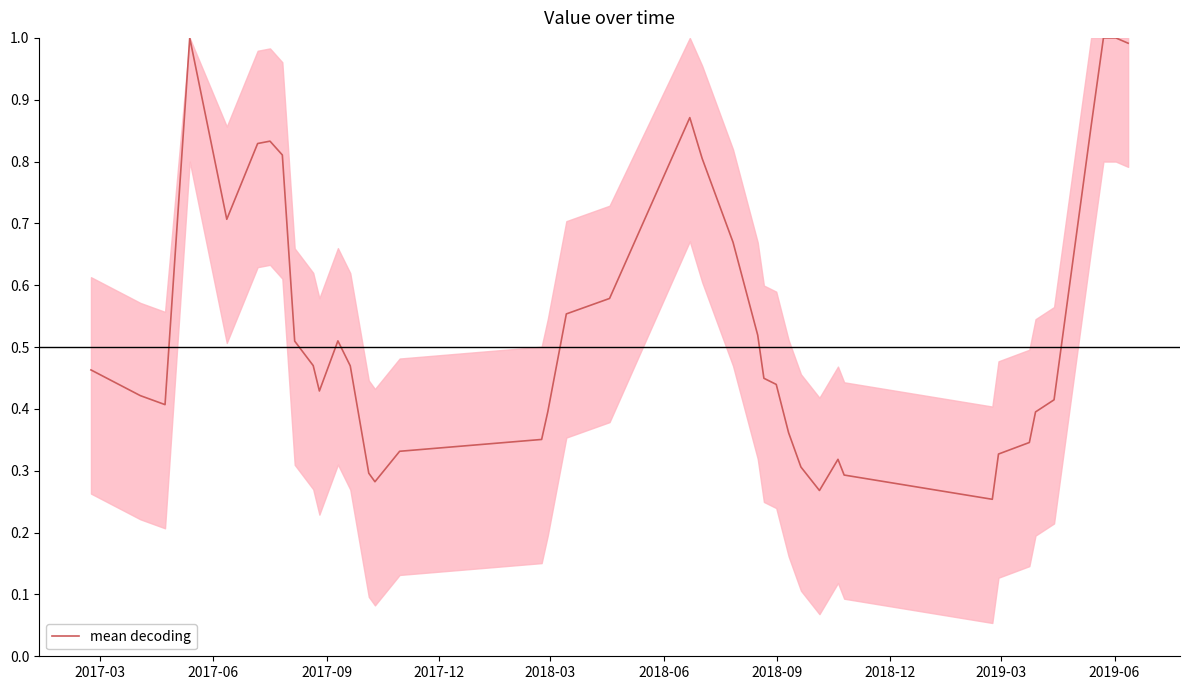

What is the greatest value displayed?

1.0